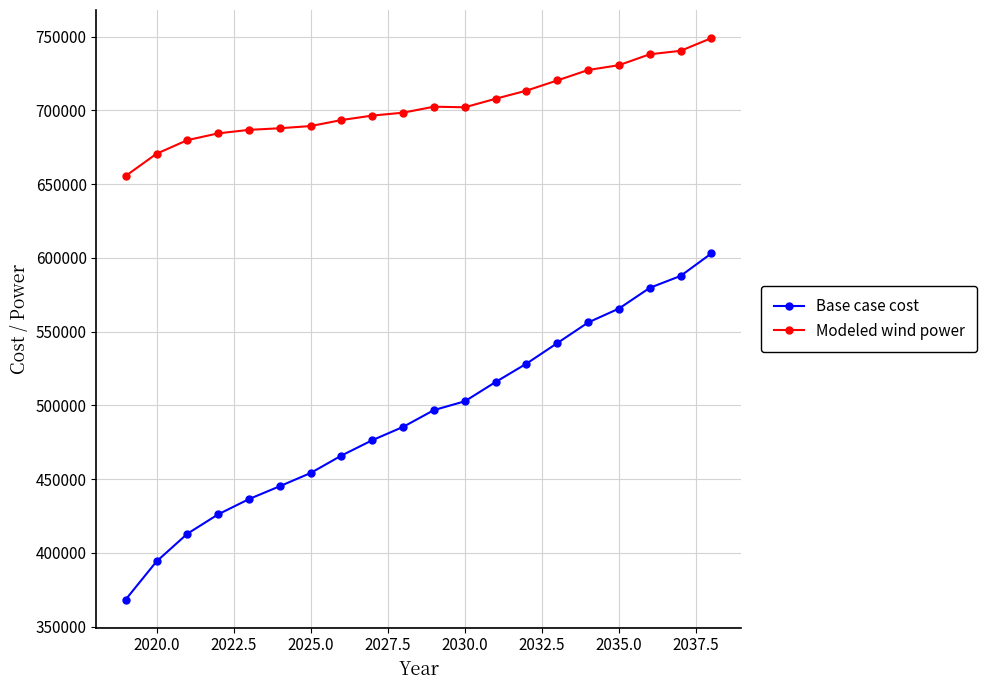

Which series has the largest range (max minus min)?

Base case cost